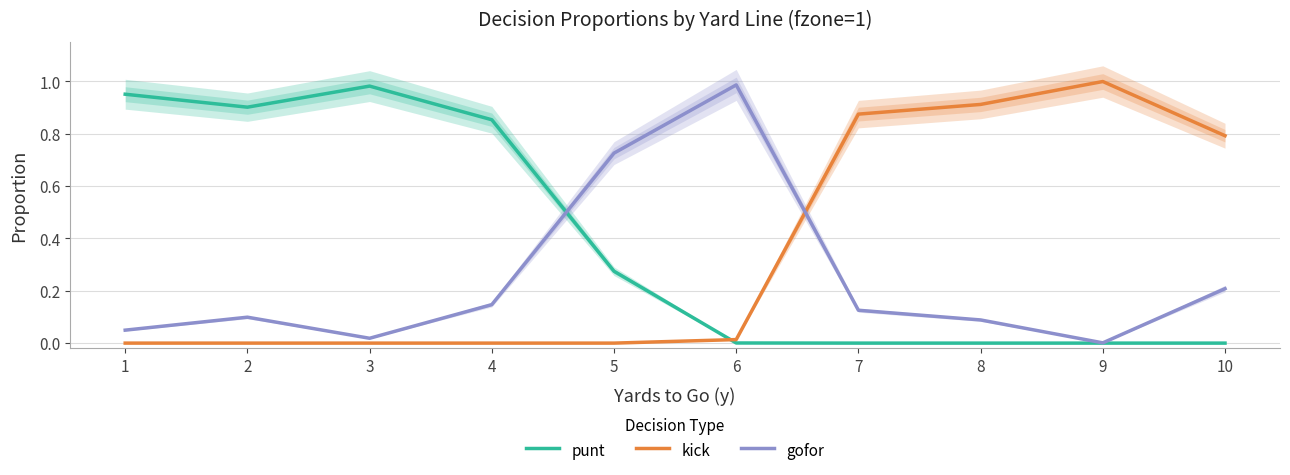

Between 1 and 4, which is larger?

1